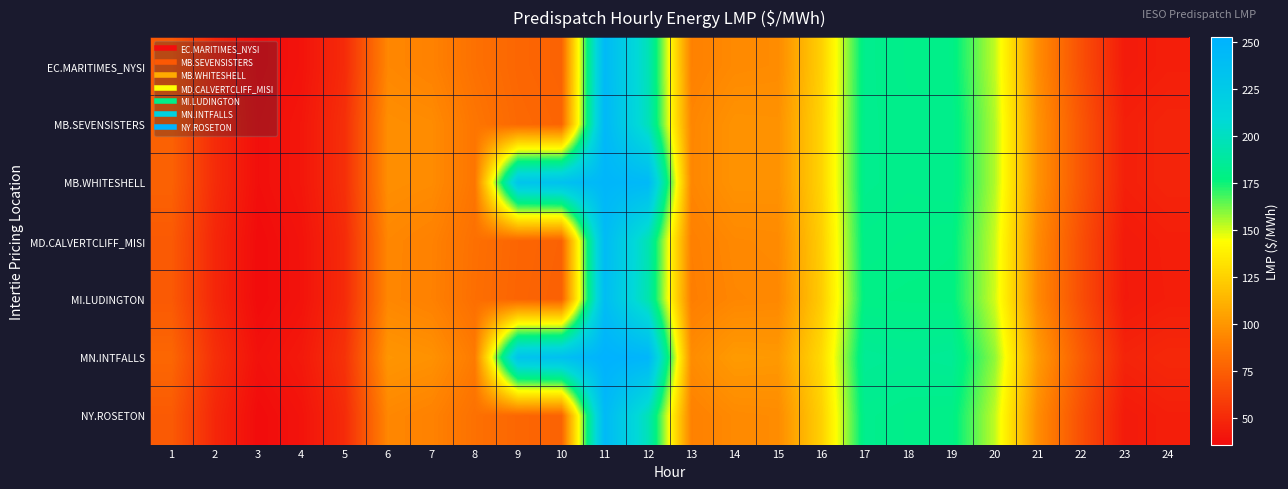

Reading right to left, extract all data points from this chart.

EC.MARITIMES_NYSI: 24=44.9	23=42.8	22=67.8	21=95.5	20=152.1	19=179.7	18=180.4	17=181.7	16=124.4	15=95.2	14=94.5	13=90.7	12=196.4	11=243.3	10=76.8	9=78.6	8=83.3	7=91.2	6=93.4	5=50.5	4=39.5	3=35.9	2=48.7	1=72.9
MB.SEVENSISTERS: 24=47.6	23=45.3	22=70.8	21=98.2	20=154.2	19=181.4	18=180.7	17=181.7	16=125.9	15=97.9	14=98.3	13=93.0	12=197.6	11=245.2	10=77.8	9=79.6	8=85.6	7=95.3	6=96.5	5=52.5	4=41.0	3=37.5	2=50.9	1=76.3
MB.WHITESHELL: 24=47.6	23=45.4	22=70.8	21=98.3	20=154.2	19=181.4	18=180.7	17=181.7	16=125.9	15=98.0	14=98.3	13=93.1	12=244.0	11=247.4	10=234.9	9=230.9	8=85.6	7=95.3	6=96.6	5=52.5	4=41.1	3=37.5	2=50.9	1=76.4
MD.CALVERTCLIFF_MISI: 24=44.8	23=42.7	22=67.5	21=94.8	20=151.0	19=179.0	18=179.6	17=180.3	16=123.5	15=94.6	14=94.0	13=90.1	12=194.9	11=241.7	10=76.3	9=78.2	8=82.9	7=91.1	6=93.3	5=50.5	4=39.4	3=35.9	2=48.7	1=72.8
MI.LUDINGTON: 24=44.5	23=42.4	22=67.0	21=94.0	20=150.0	19=178.5	18=178.5	17=179.0	16=122.5	15=93.8	14=93.2	13=89.4	12=193.3	11=239.7	10=75.8	9=77.7	8=82.4	7=90.8	6=93.2	5=50.4	4=39.3	3=35.9	2=48.6	1=72.5
MN.INTFALLS: 24=49.4	23=47.1	22=73.3	21=101.5	20=158.3	19=184.7	18=183.5	17=184.7	16=128.6	15=100.9	14=101.6	13=95.5	12=247.7	11=252.4	10=236.8	9=232.7	8=88.2	7=97.8	6=99.6	5=53.8	4=42.2	3=38.5	2=52.4	1=78.8
NY.ROSETON: 24=44.9	23=42.8	22=67.8	21=95.5	20=152.1	19=179.7	18=180.4	17=181.7	16=124.4	15=95.2	14=94.5	13=90.7	12=196.4	11=243.3	10=76.8	9=78.6	8=83.3	7=91.2	6=93.4	5=50.5	4=39.5	3=35.9	2=48.7	1=72.9